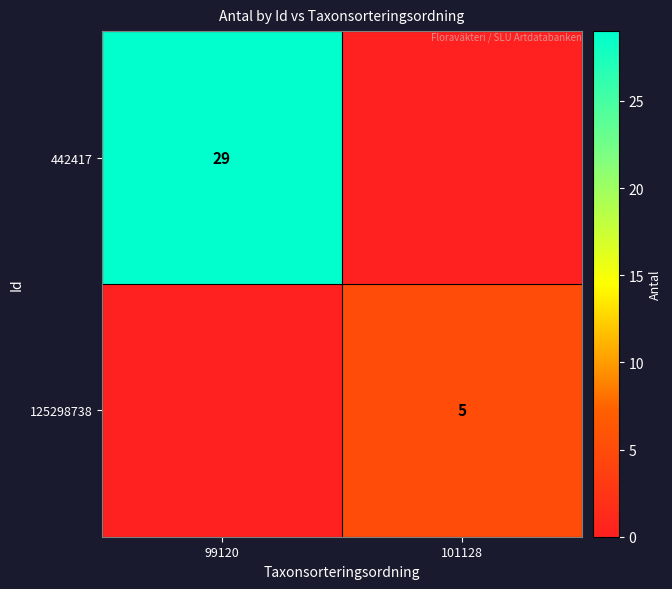

True or false: 125298738 has a value of 5 at 101128.

True